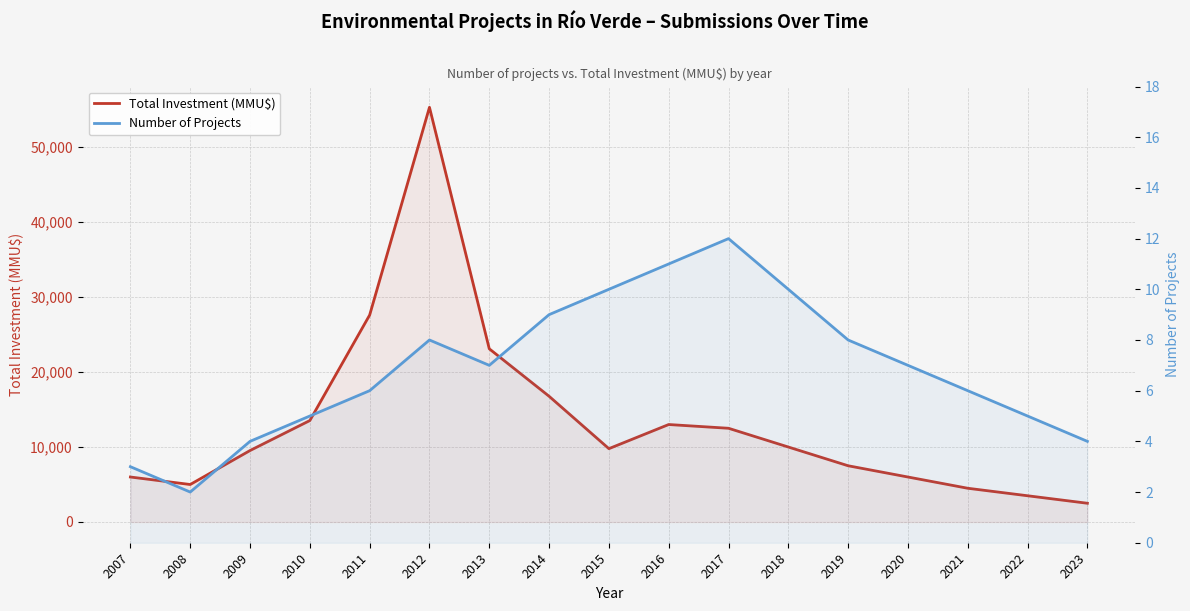

True or false: Total Investment (MMU$) and Number of Projects intersect in this chart.

False